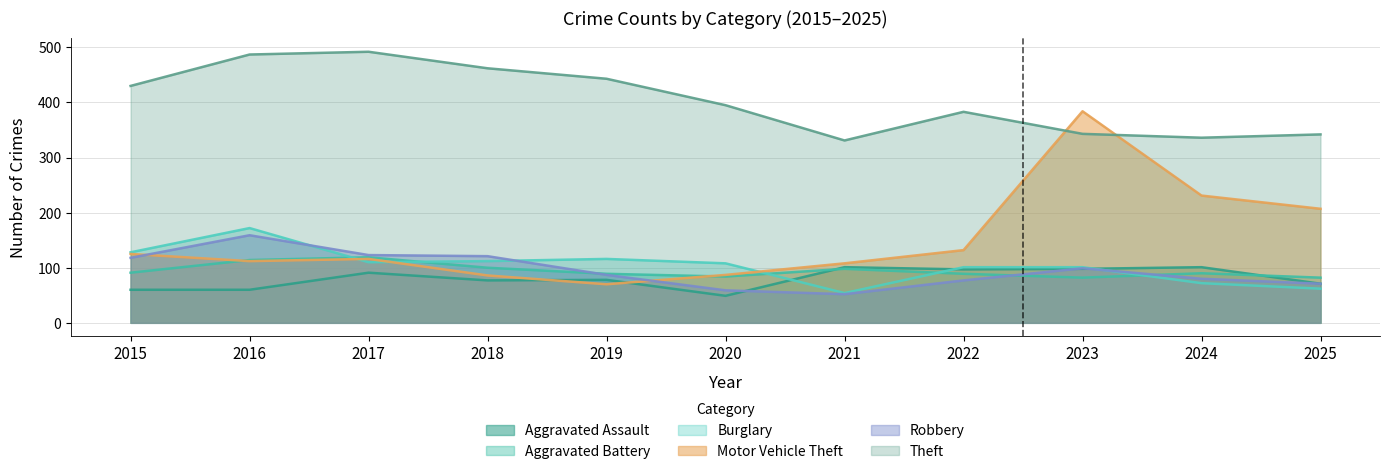

Which series has the largest total across all categories?

Theft